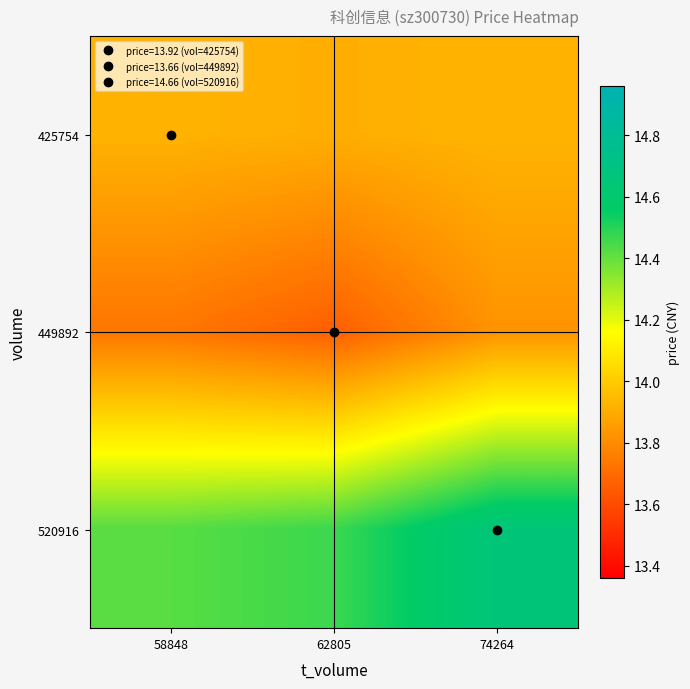

Which series changed the most between 58848 and 74264?

520916